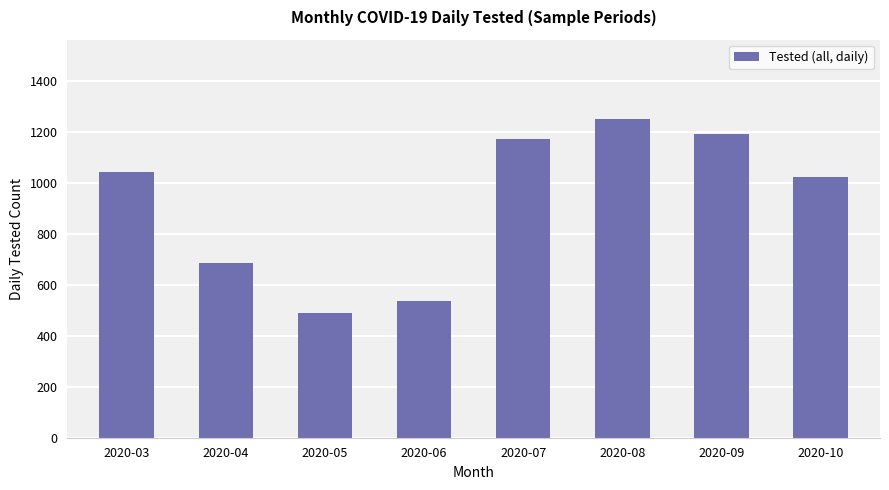

What is the difference between the maximum and minimum values?

761